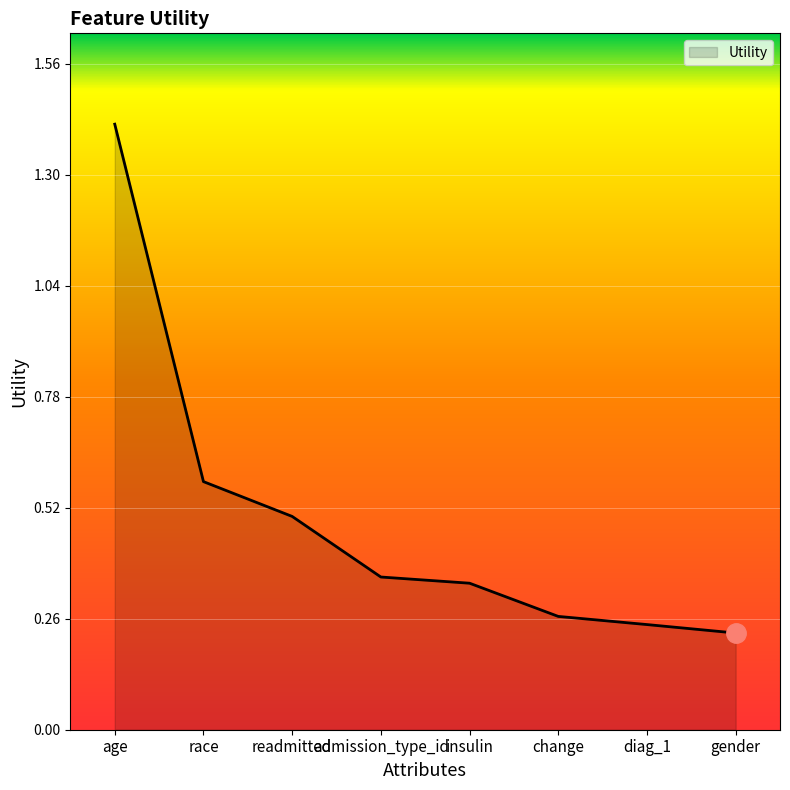

True or false: the data shows 0.5 at readmitted.

True